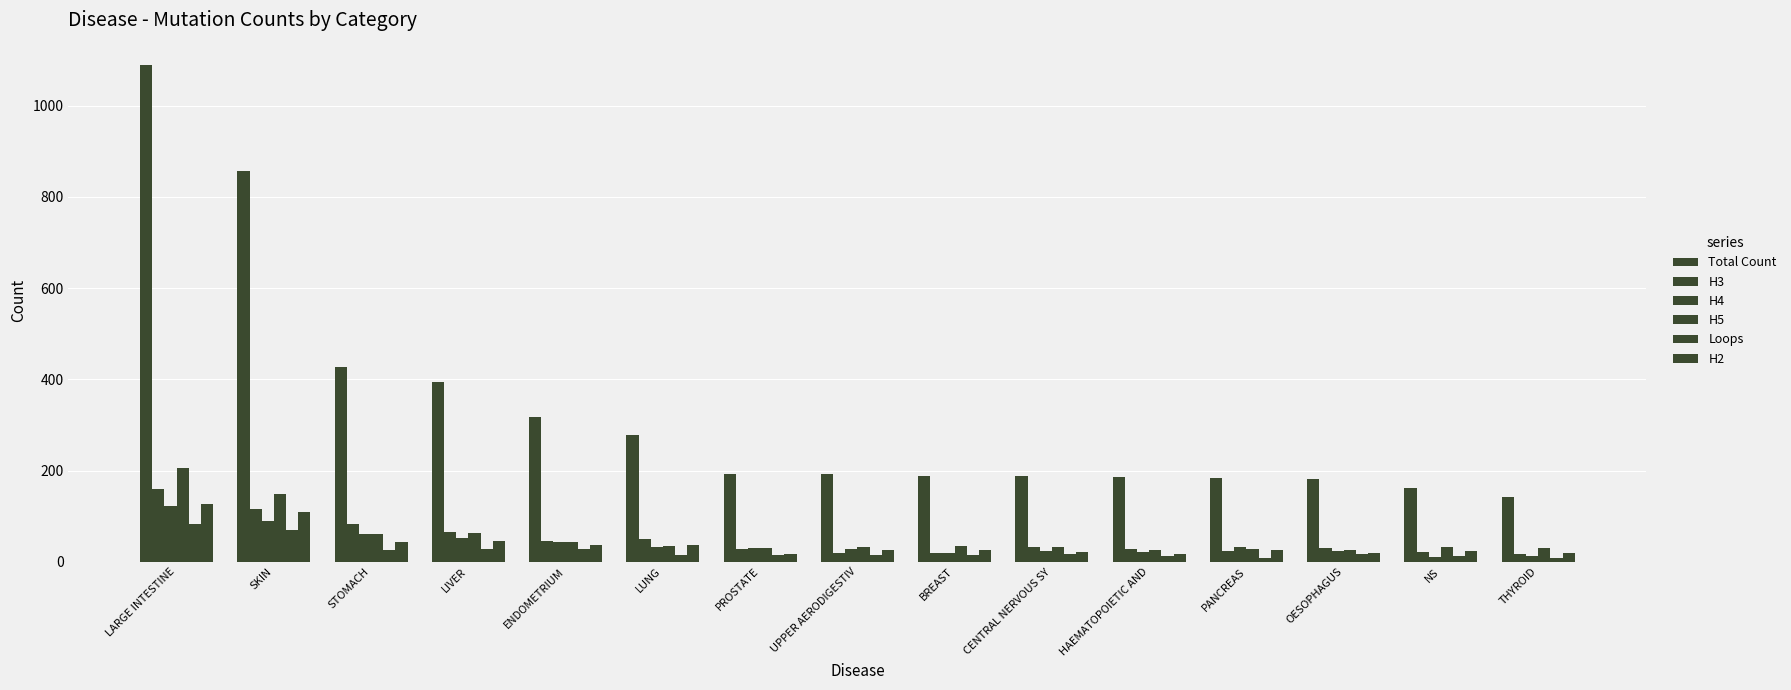

What position from the right is OESOPHAGUS?

3